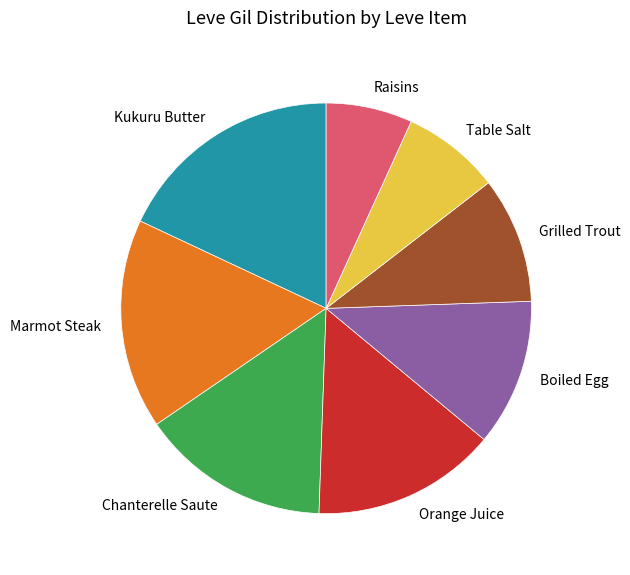

Do Raisins and Orange Juice together represent more than half of the pie?

No